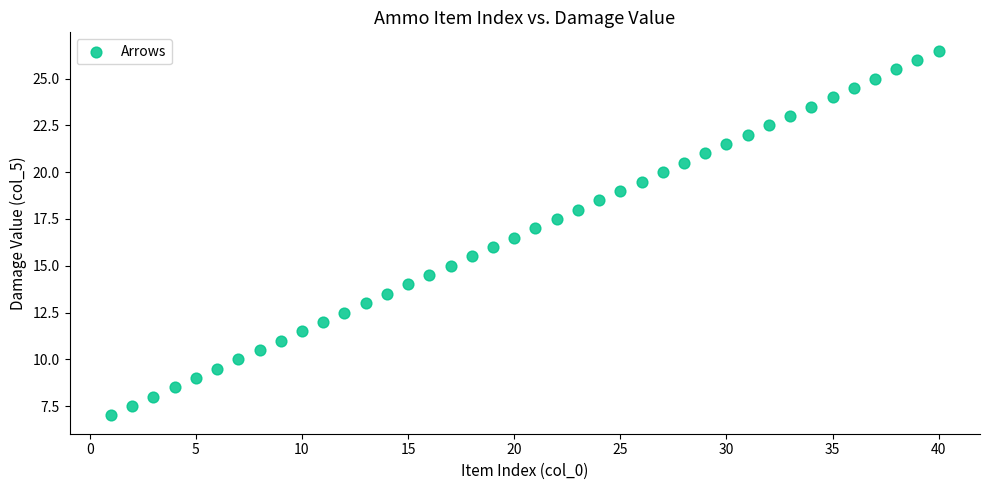

What is the range of X values (max minus min)?

39.0